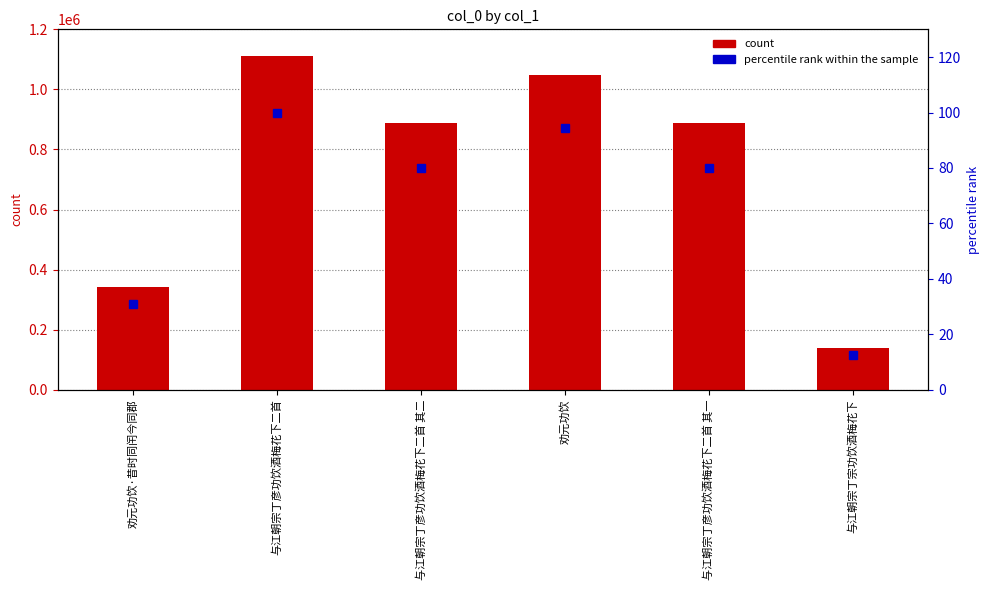

What is the highest value of the col_0 series?

1111669.0